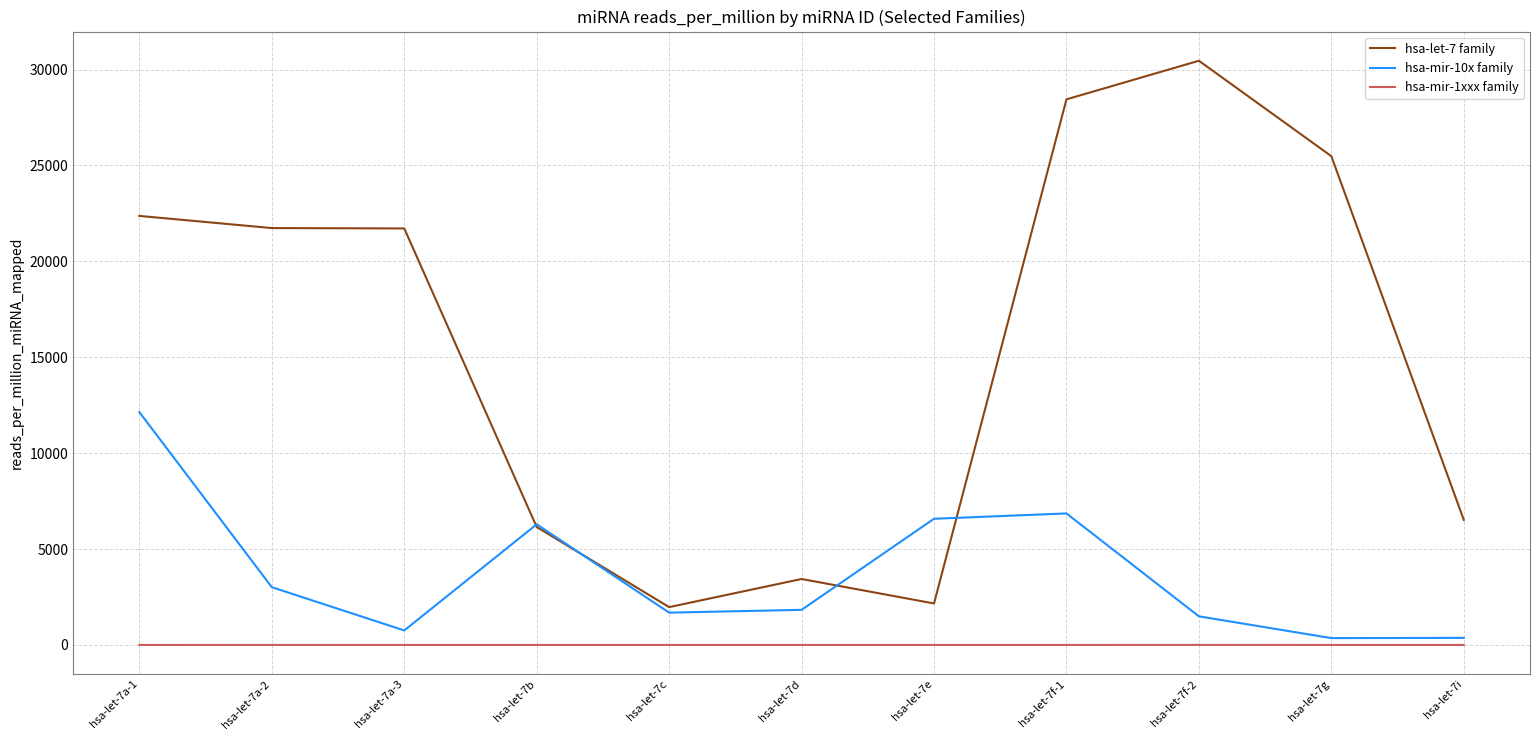

Rank the series at hsa-let-7g from highest to lowest value.

hsa-let-7 family, hsa-mir-10x family, hsa-mir-1xxx family